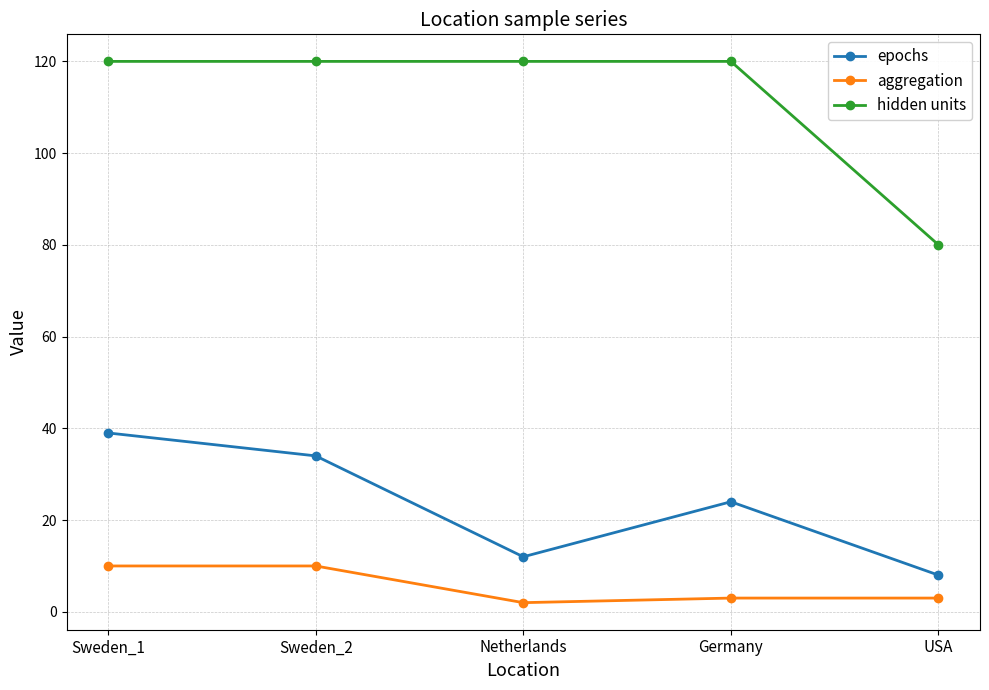

What is the sum of the hidden units values at USA and Netherlands?

200